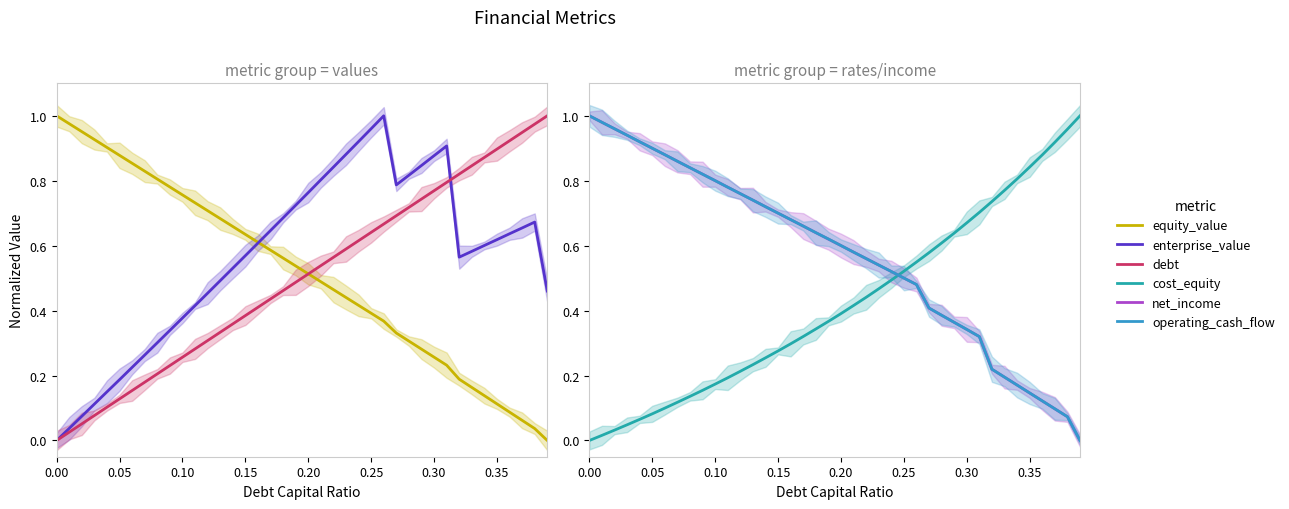

Rank the series at 0.25 from lowest to highest value.

equity_value, net_income, operating_cash_flow, cost_equity, debt, enterprise_value